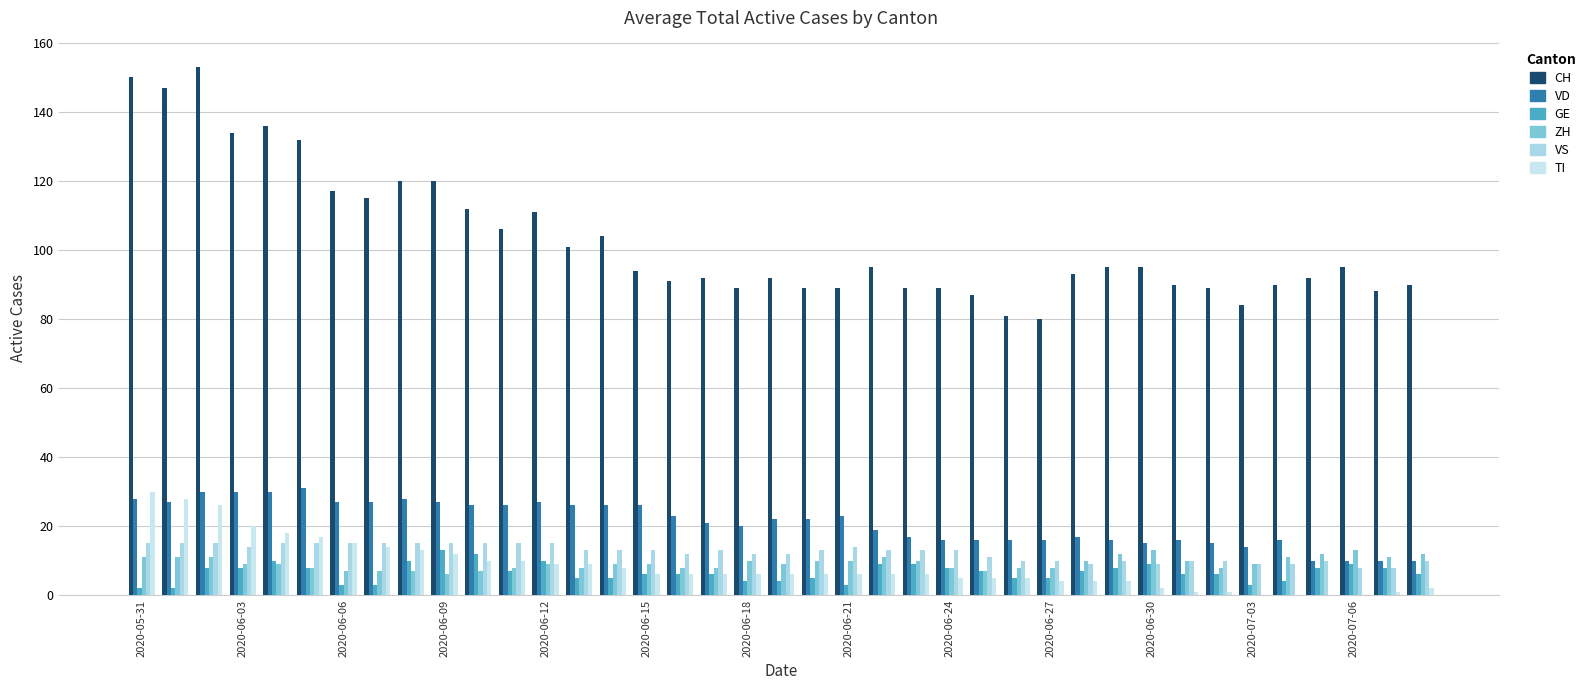

Reading right to left, what are all the values shown in this chart?

CH: 90	88	95	92	90	84	89	90	95	95	93	80	81	87	89	89	95	89	89	92	89	92	91	94	104	101	111	106	112	120	120	115	117	132	136	134	153	147	150
VD: 10	10	10	10	16	14	15	16	15	16	17	16	16	16	16	17	19	23	22	22	20	21	23	26	26	26	27	26	26	27	28	27	27	31	30	30	30	27	28
GE: 6	8	9	8	4	3	6	6	9	8	7	5	5	7	8	9	9	3	5	4	4	6	6	6	5	5	10	7	12	13	10	3	3	8	10	8	8	2	2
ZH: 12	11	13	12	11	9	8	10	13	12	10	8	8	7	8	10	11	10	10	9	10	8	8	9	9	8	9	8	7	6	7	7	7	8	9	9	11	11	11
VS: 10	8	8	10	9	9	10	10	9	10	9	10	10	11	13	13	13	14	13	12	12	13	12	13	13	13	15	15	15	15	15	15	15	15	15	14	15	15	15
TI: 2	1	0	0	0	0	1	1	2	4	4	4	5	5	5	6	6	6	6	6	6	6	6	6	8	9	9	10	10	12	13	14	15	17	18	20	26	28	30